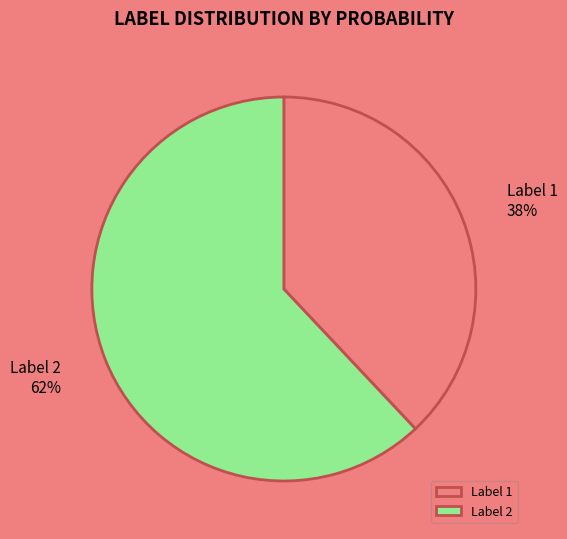

Is it true that Label 1 is 27% of the pie?

False